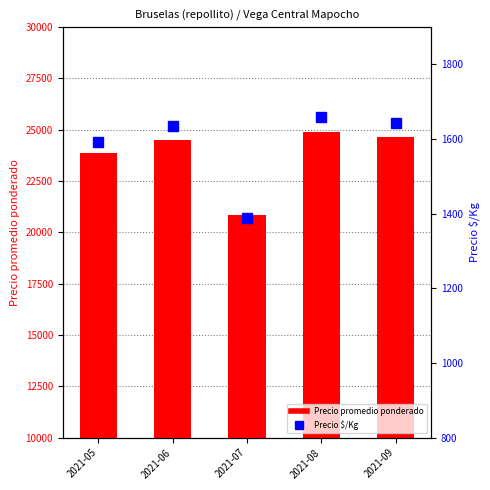

Rank the categories by Precio promedio ponderado value from highest to lowest.

2021-08, 2021-09, 2021-06, 2021-05, 2021-07